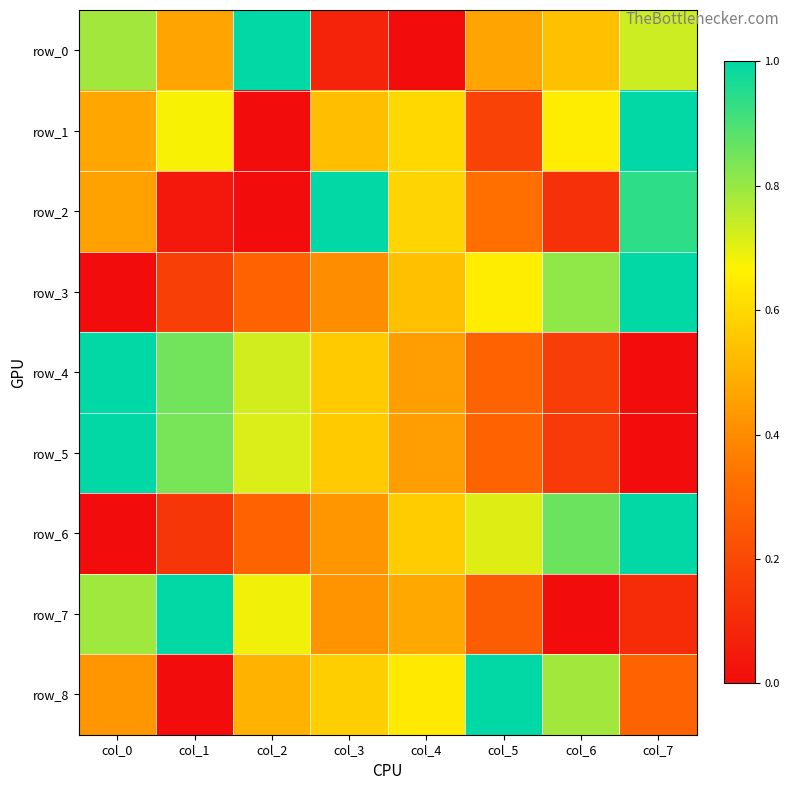

Which has a higher value, col_5 or col_6?

col_6